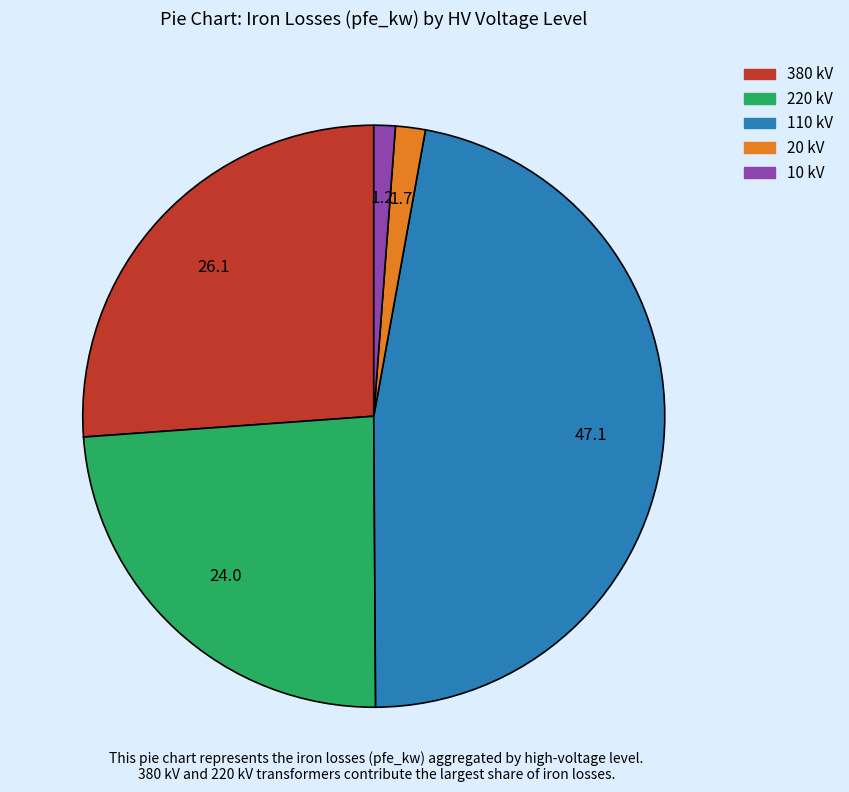

Is there a majority slice in this chart?

No